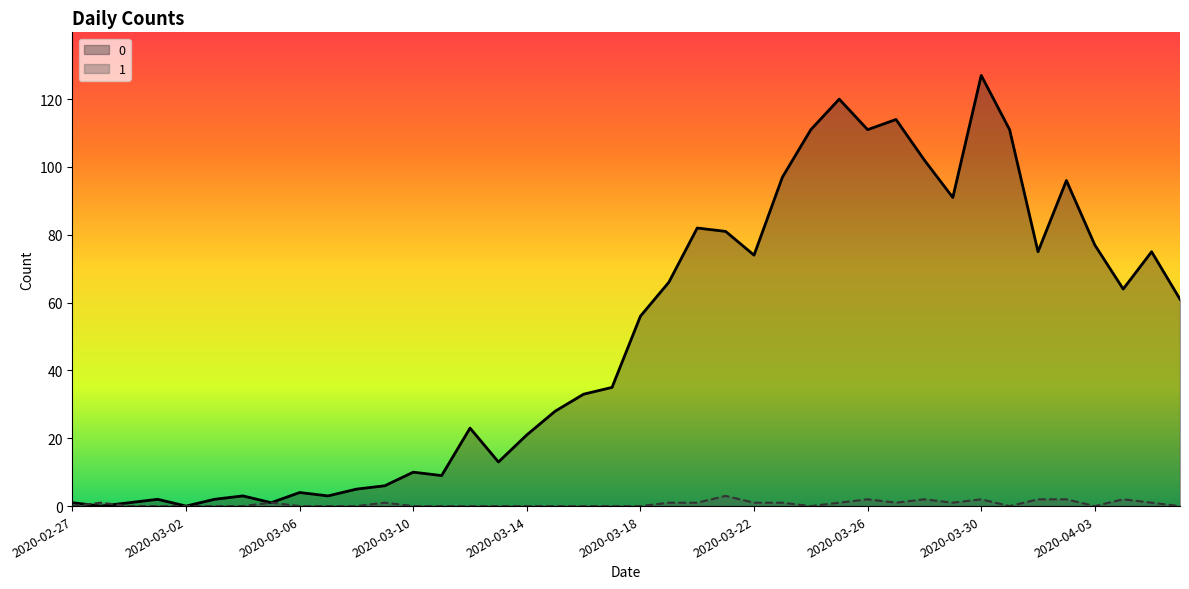

Does the chart display data point markers on the line(s)?

No